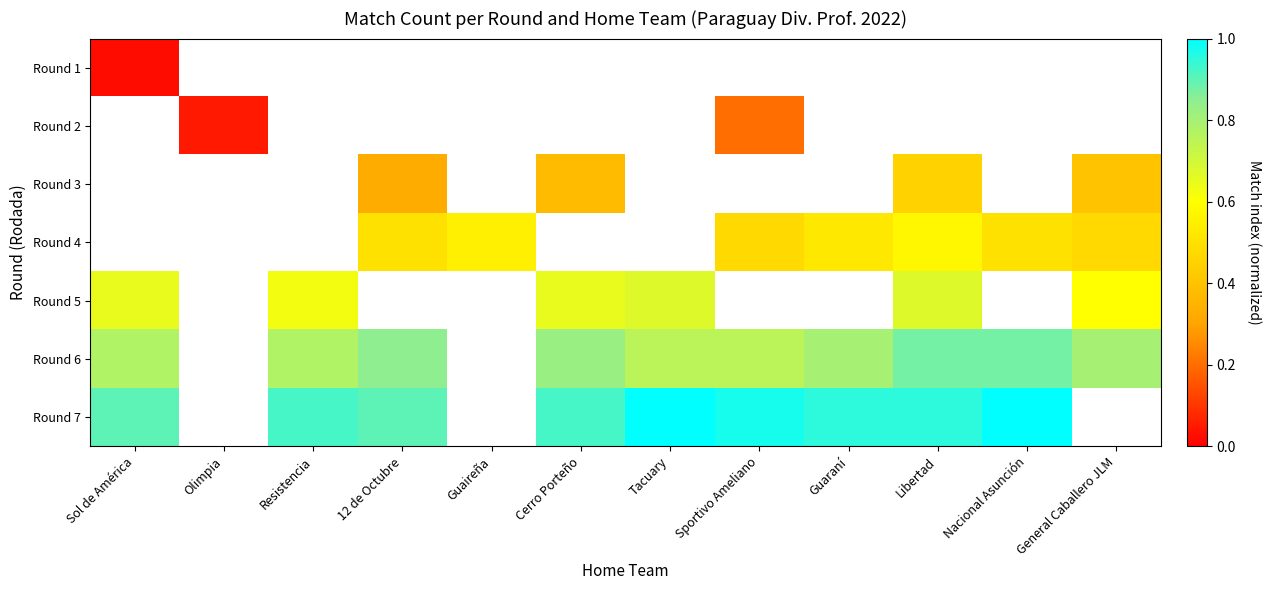

List the series in order of their overall mean, lowest first.

Round 1, Round 2, Round 3, Round 4, Round 5, Round 6, Round 7